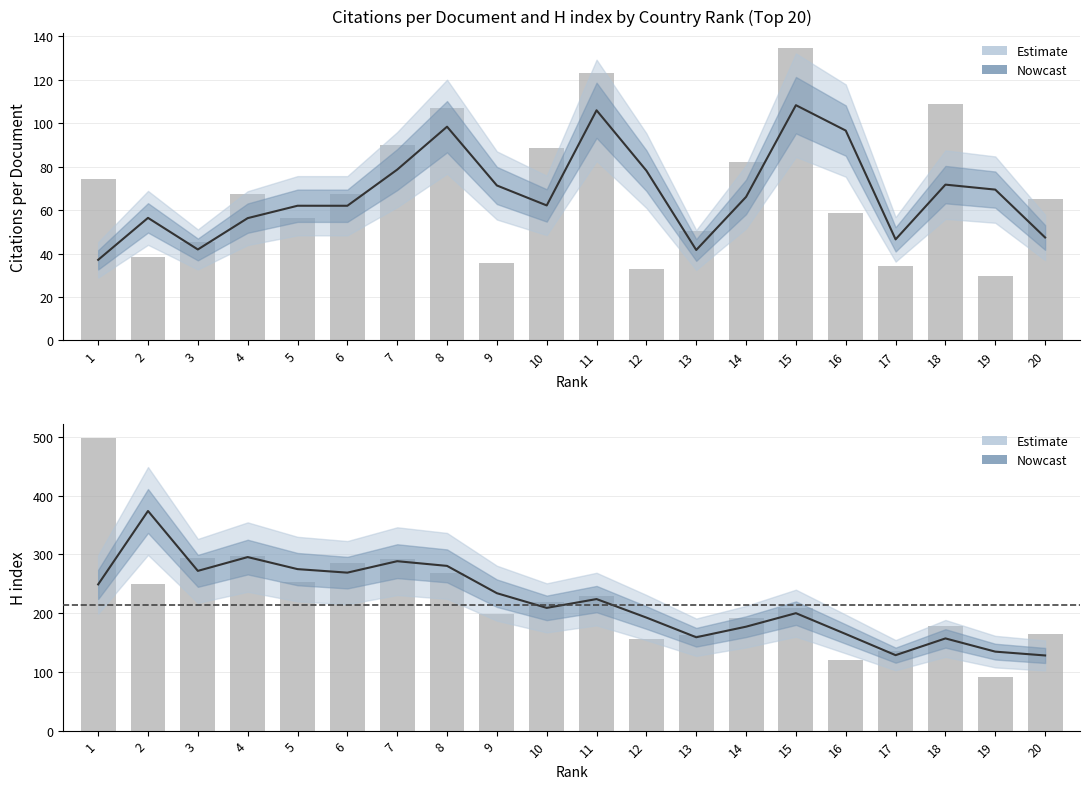

Rank the series at 11 from lowest to highest value.

Citations per document, H index